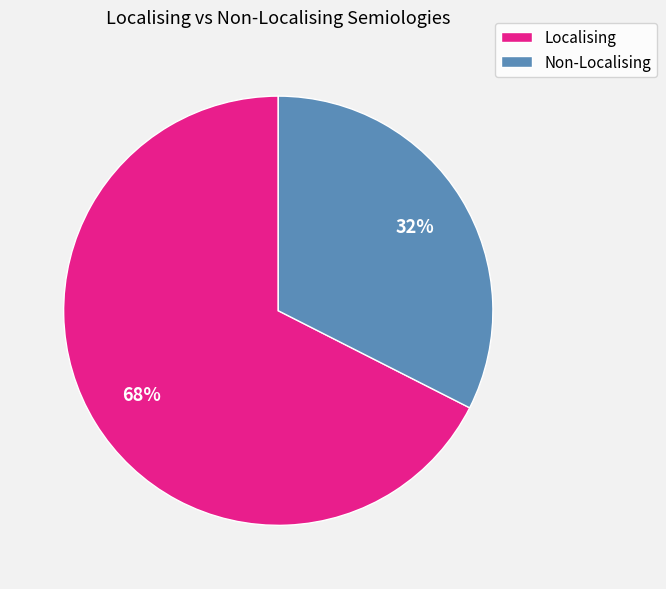

The Localising slice represents 86% of the pie. True or false?

False